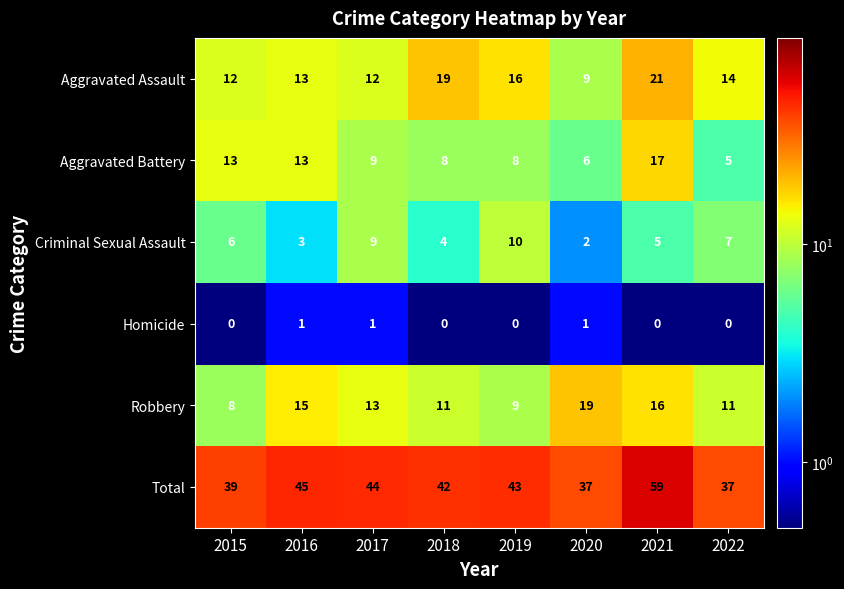

List the series in order of their peak value, lowest first.

Homicide, Criminal Sexual Assault, Aggravated Battery, Robbery, Aggravated Assault, Total